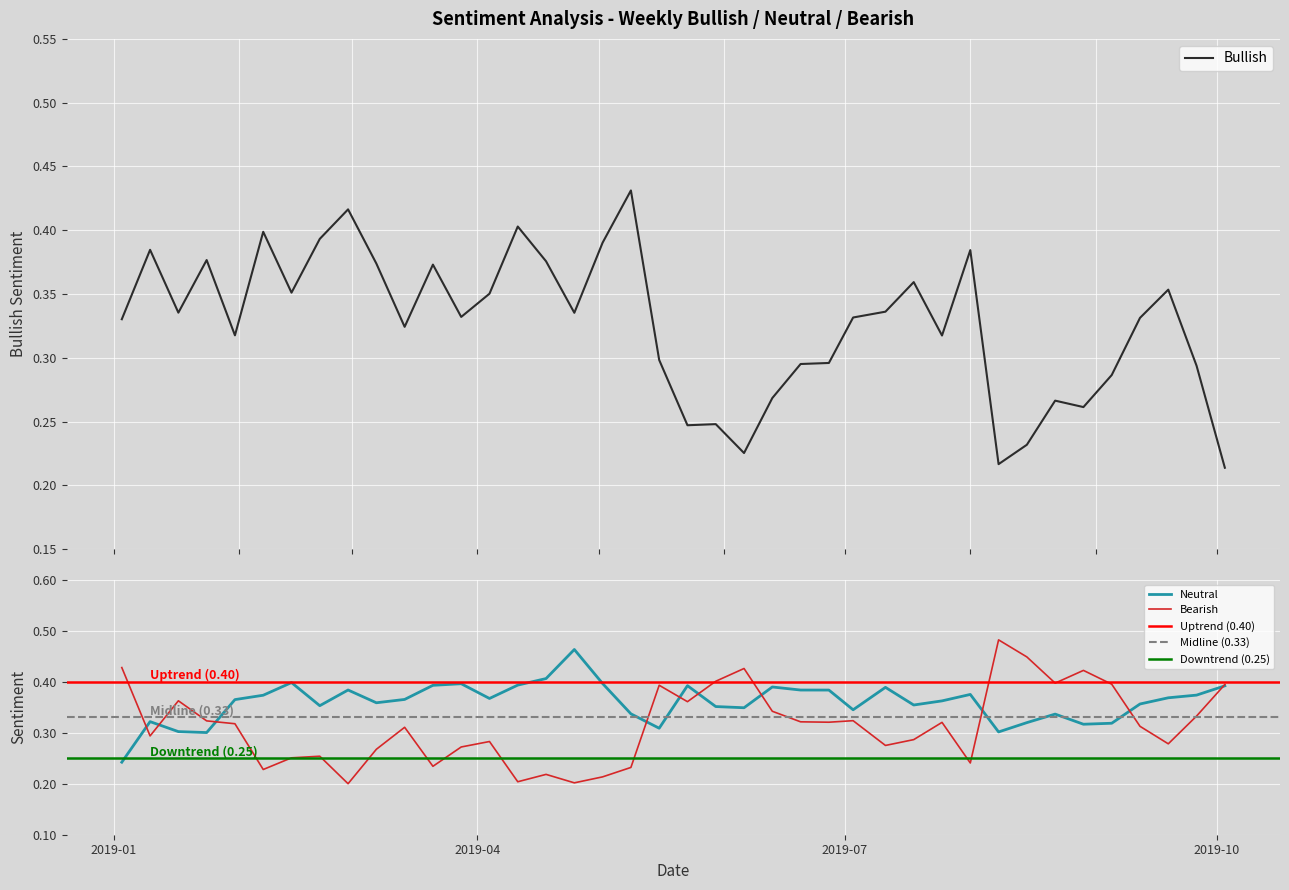

List the series in order of their peak value, highest first.

Bearish, Neutral, Bullish